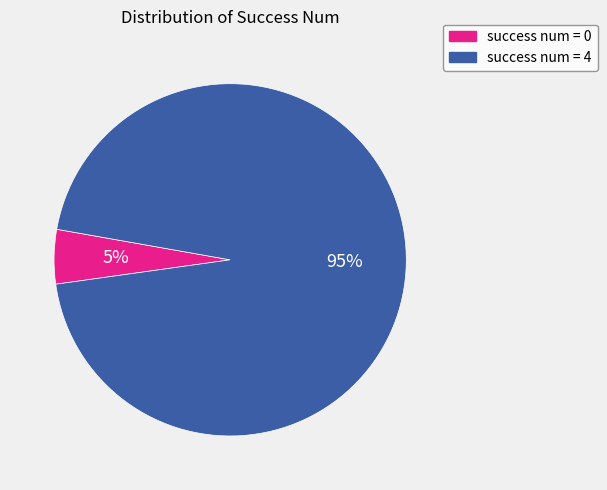

How many segments does this pie chart have?

2